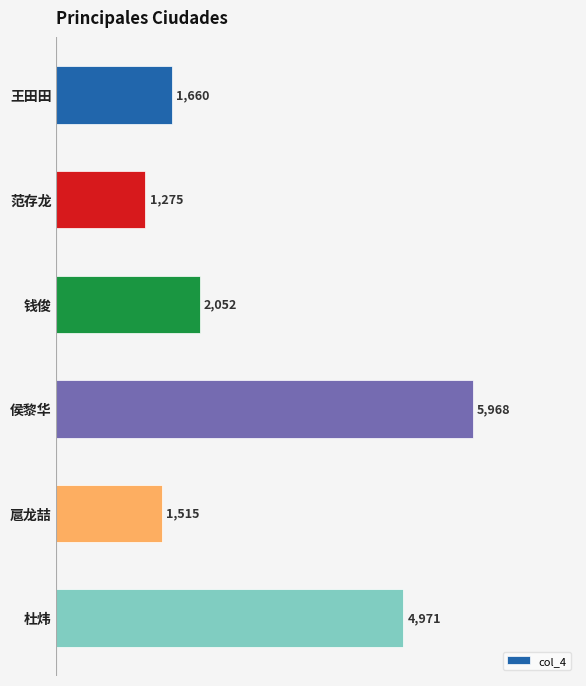

Read the value at 王田田, to the nearest 100.

1700